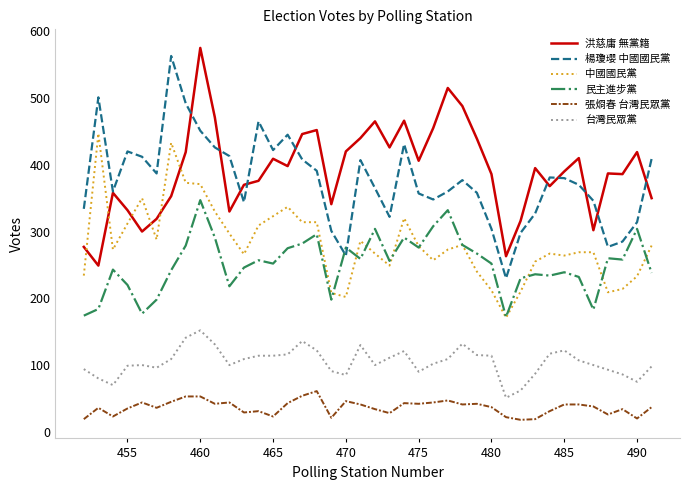

True or false: 民主進步黨 and 洪慈庸 無黨籍 cross at least once.

False